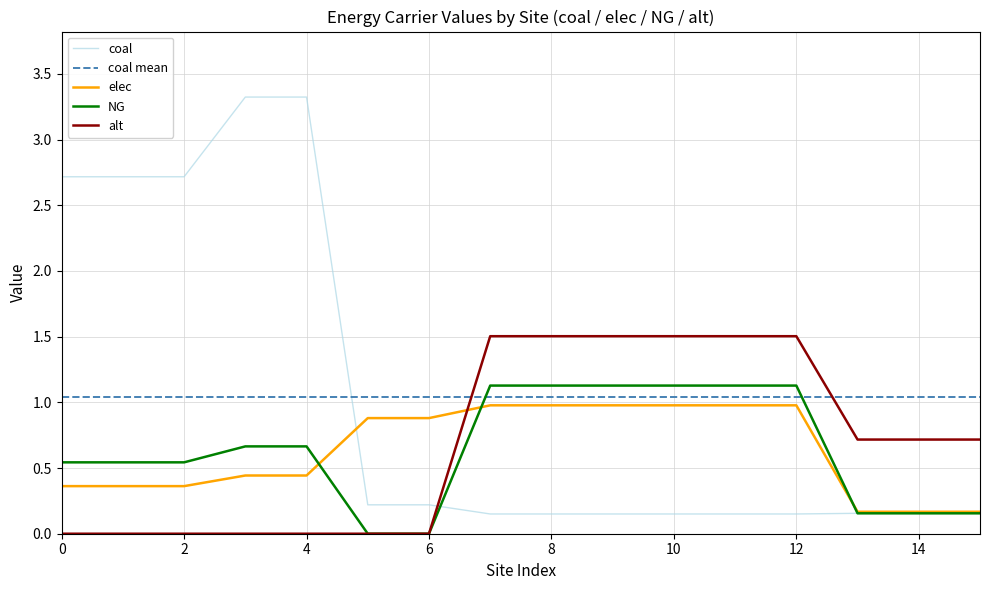

What is the difference between the maximum and minimum values in the alt series?

1.5